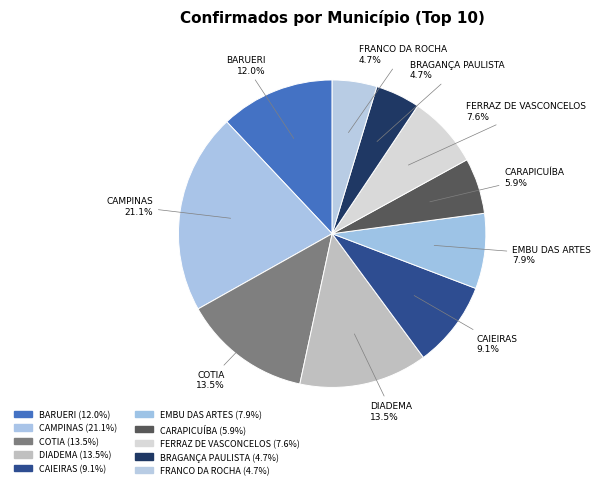

Does BRAGANÇA PAULISTA represent more than half of the total?

No